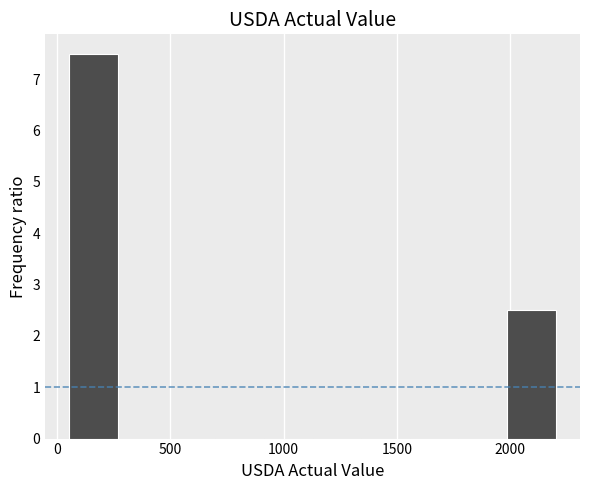

What is the height of the bar covering 50 to 250 on the x-axis? Neither the bar edges nor the heights are printed on the chart, so give them approximately, as read against the axes.

7.5